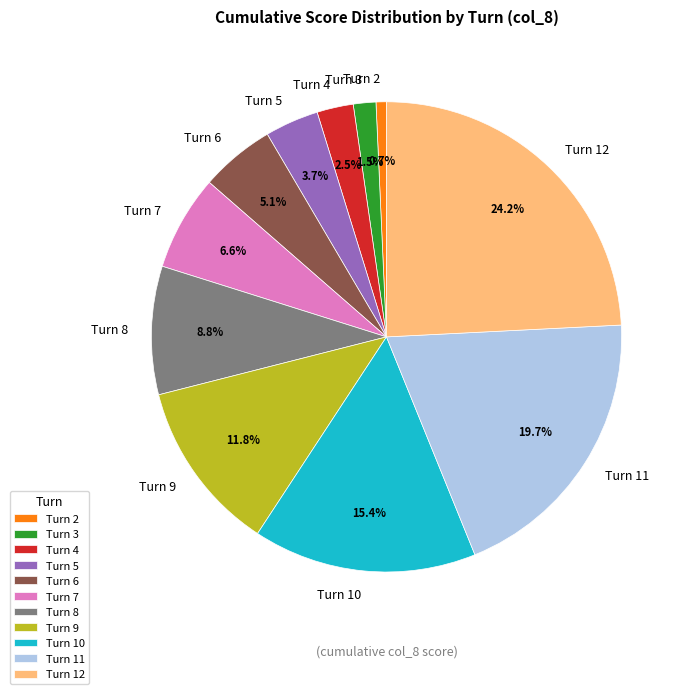

Between Turn 2 and Turn 12, which is larger?

Turn 12